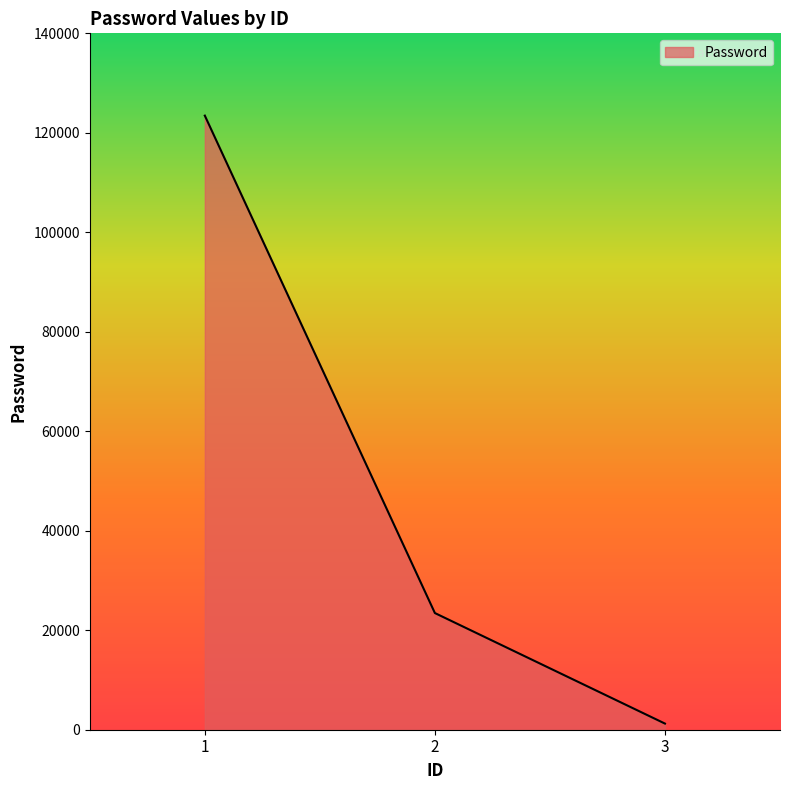

Which category has the highest value across all series?

1